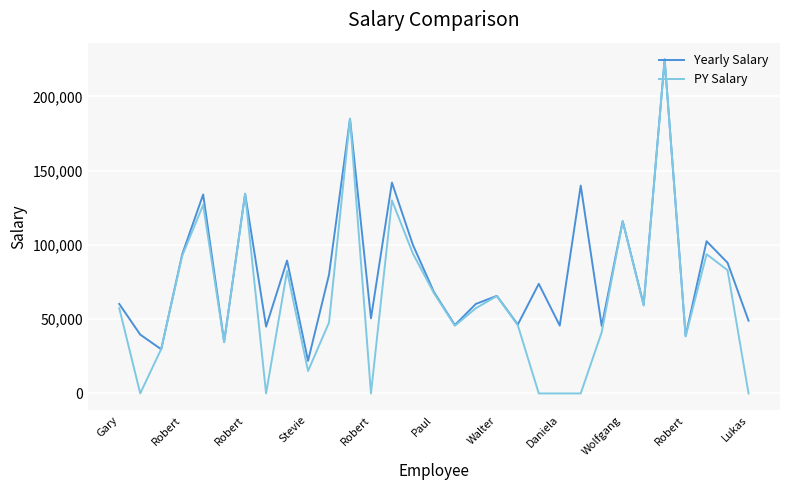

Which series has the widest spread of values?

PY Salary